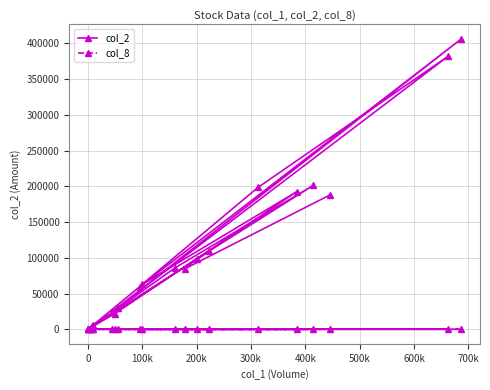

Which series has the largest range (max minus min)?

col_2